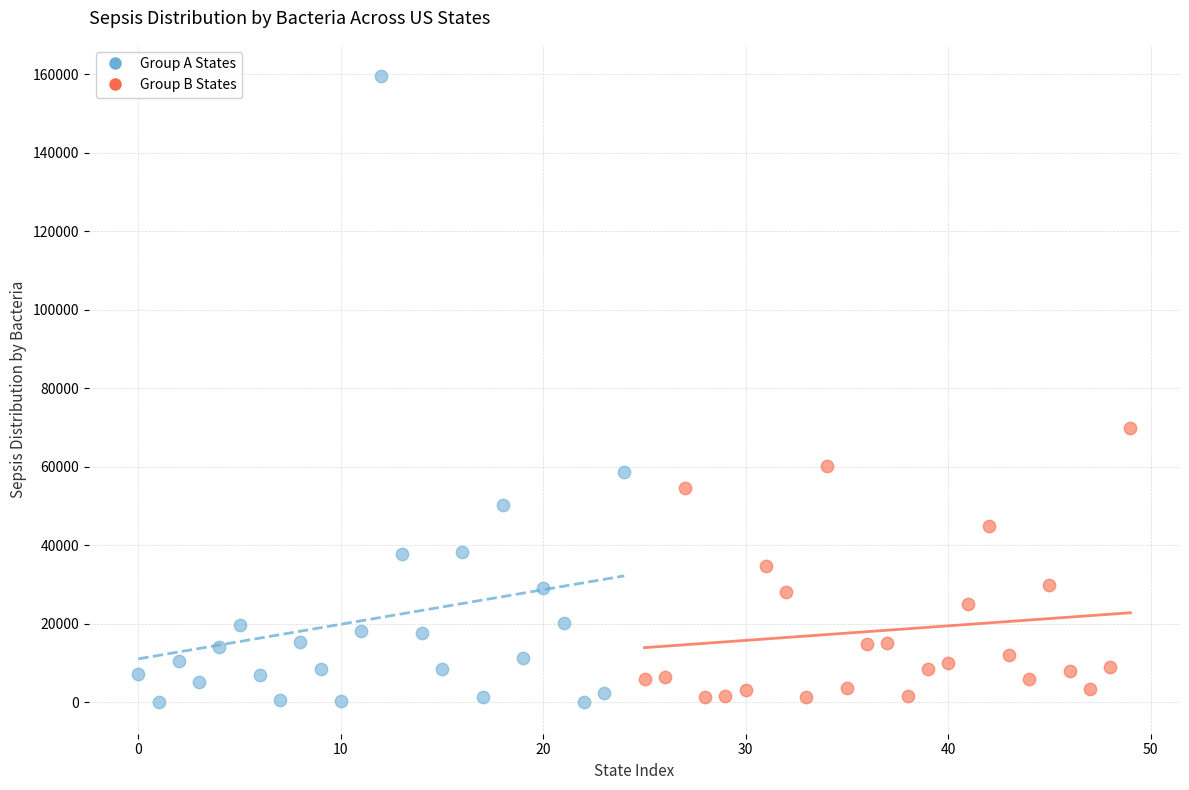

Which series has the widest spread of Y values?

Group A States